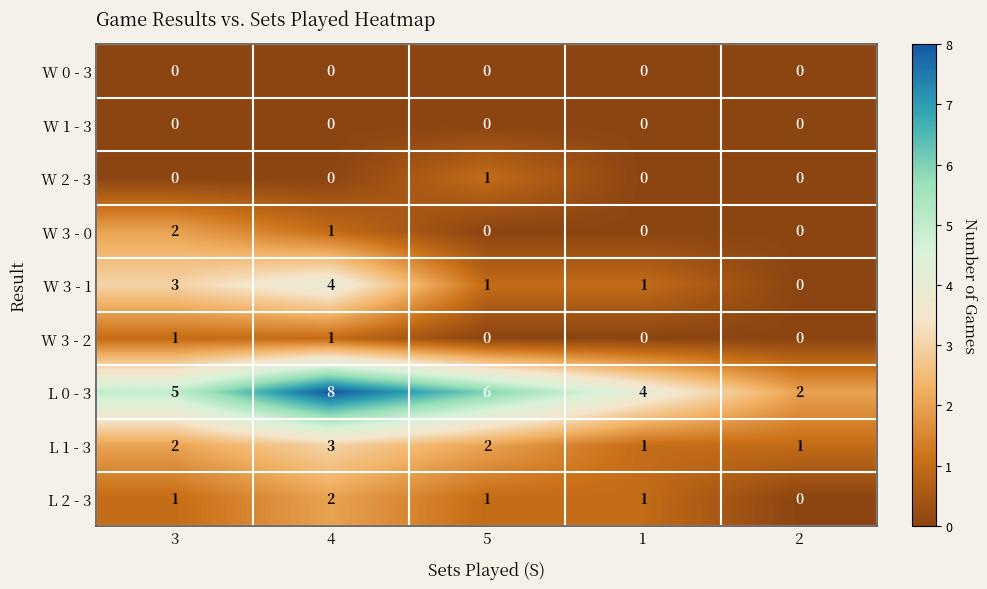

At which category is the sum across all series the highest?

4